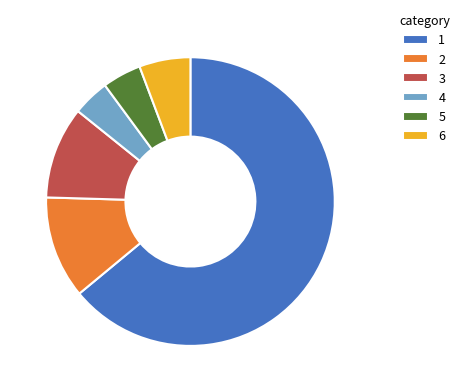

What is the largest slice in the pie chart?

1